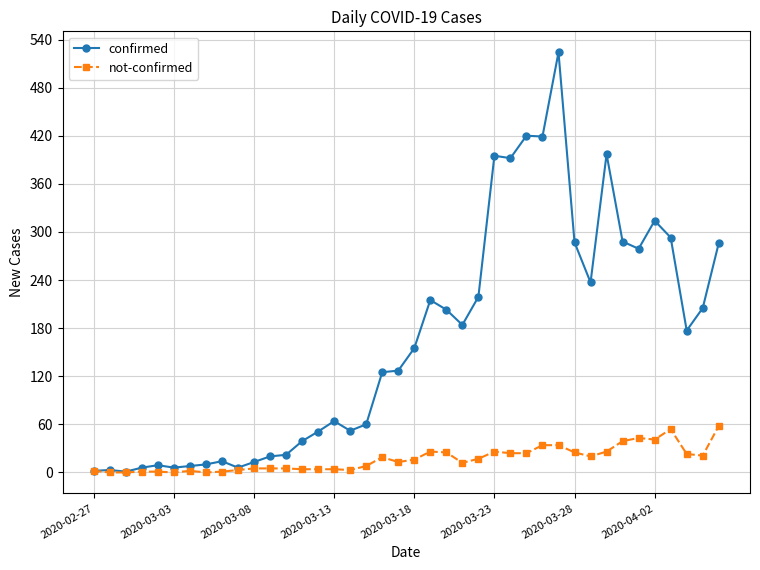

Which series has the largest range (max minus min)?

confirmed